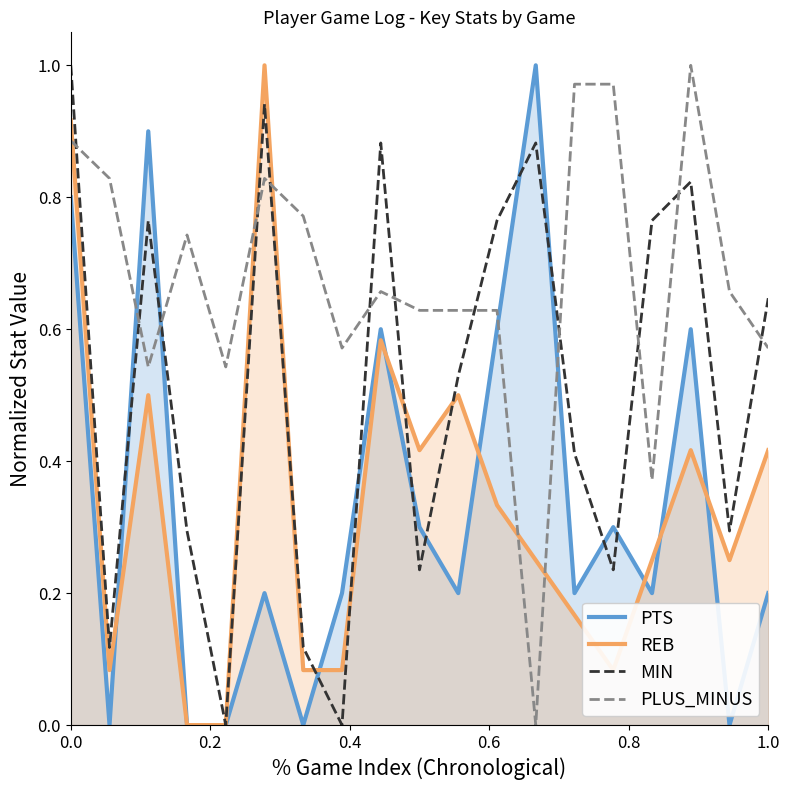

True or false: PLUS_MINUS and MIN cross at least once.

True